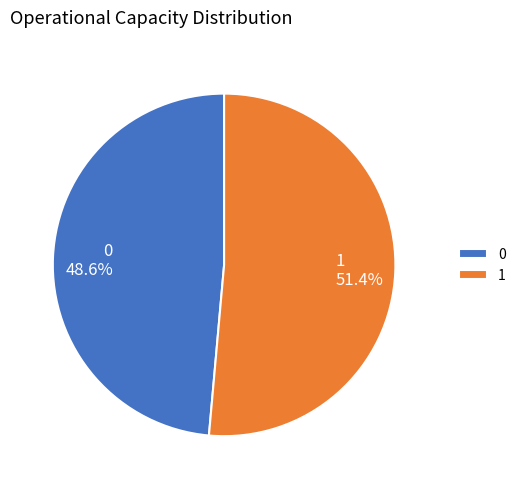

To the nearest percent, what percentage of the pie is 0?

49%